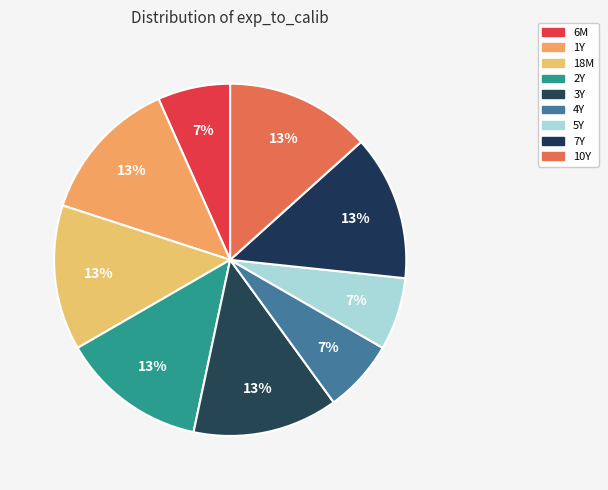

What is the largest slice in the pie chart?

1Y